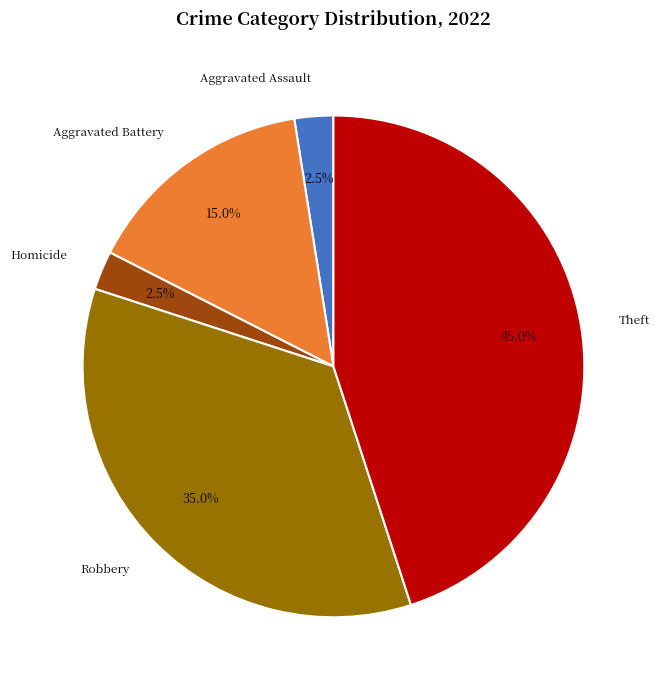

Combined, do Homicide and Robbery account for over 50%?

No